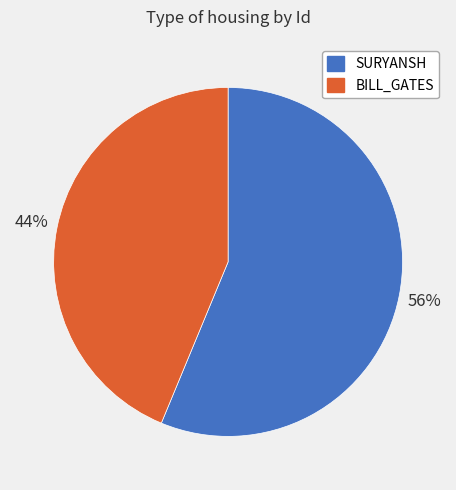

Combined, do SURYANSH and BILL_GATES account for over 50%?

Yes